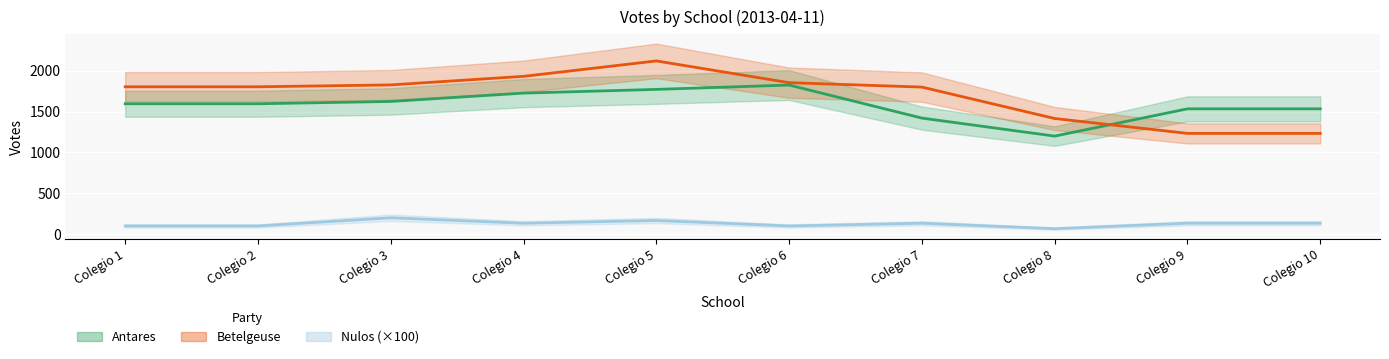

What are all the series names shown in the legend?

Antares, Betelgeuse, Nulos (×100)